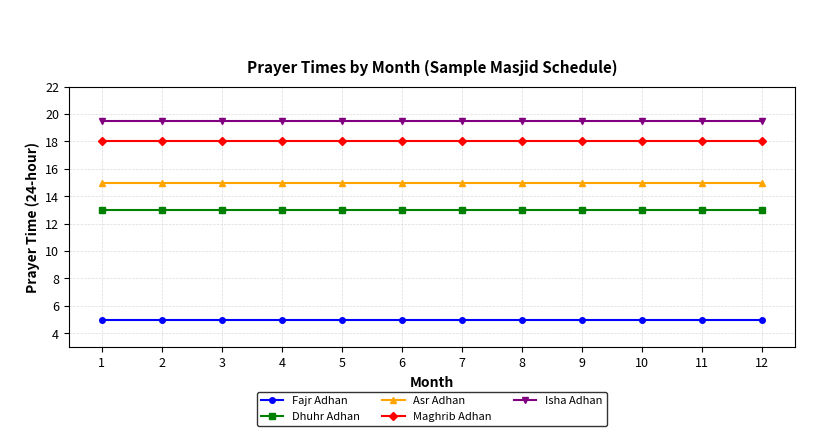

What is the spread (max minus min) of values at 12?

14.5